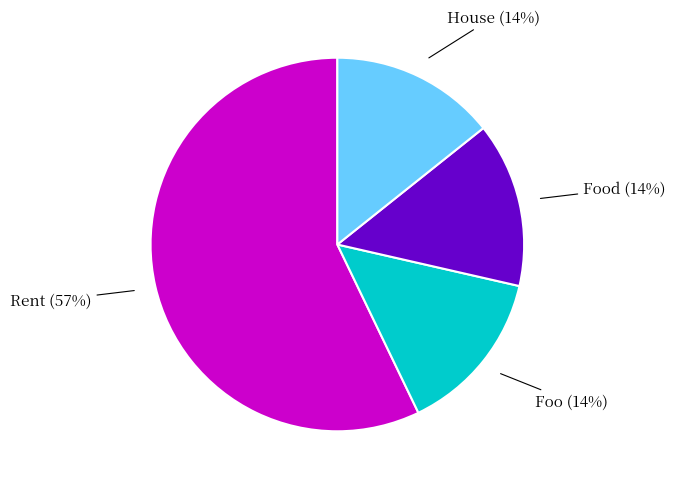

Which has a higher value, Rent (57%) or Foo (14%)?

Rent (57%)